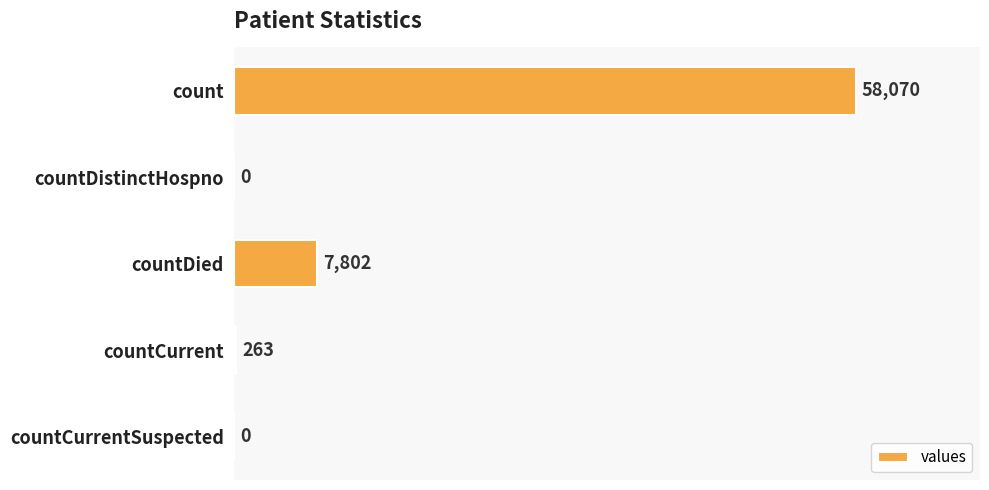

What is the sum of the values at countCurrentSuspected and countCurrent?

263